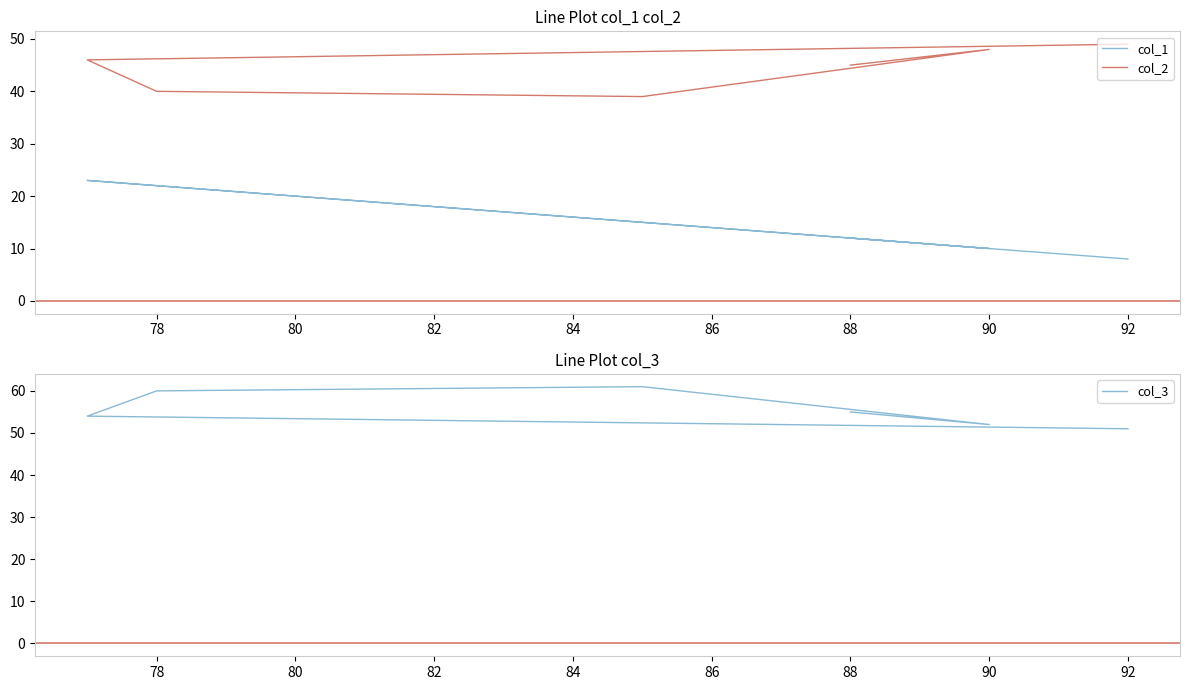

Between 78 and 84, which is larger?

78